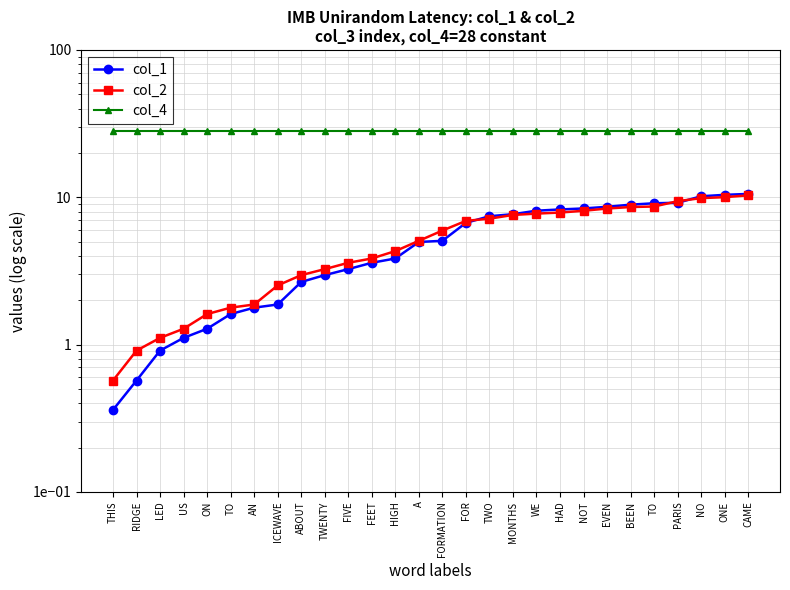

How many data points in col_1 are above 5?

14